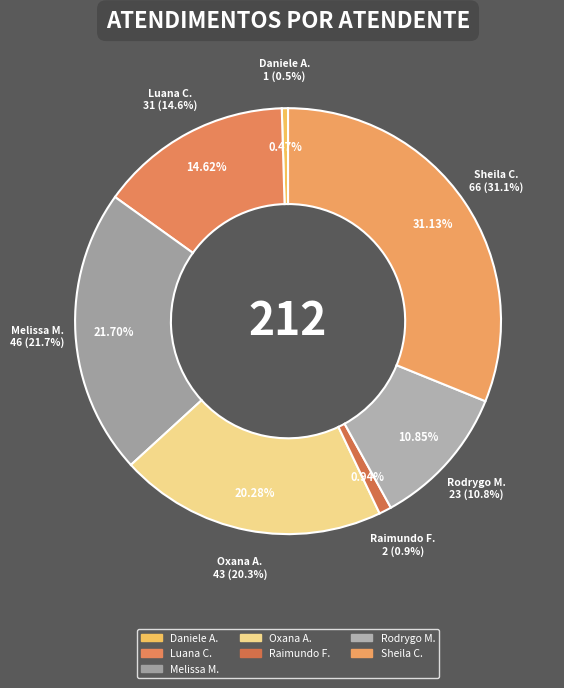

Is there a majority slice in this chart?

No